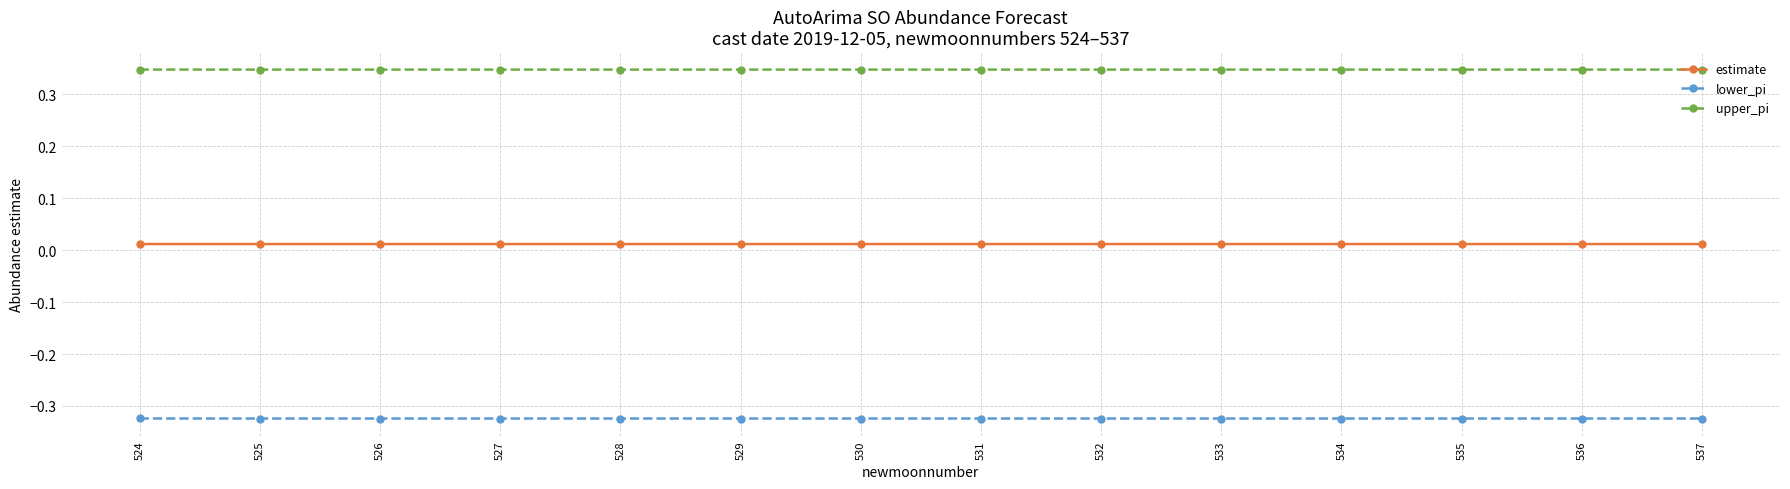

Is this an area chart (filled region under the line)?

No